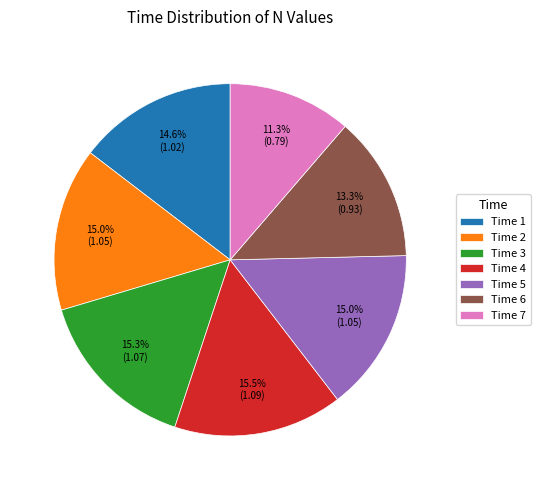

How many slices are in this pie chart?

7